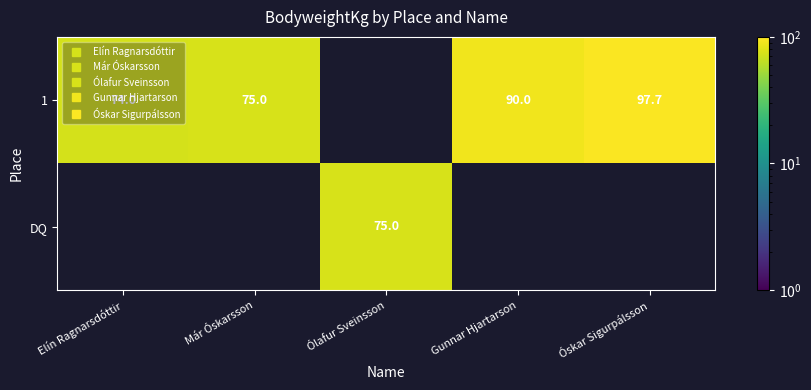

Count the number of data series in this chart.

2